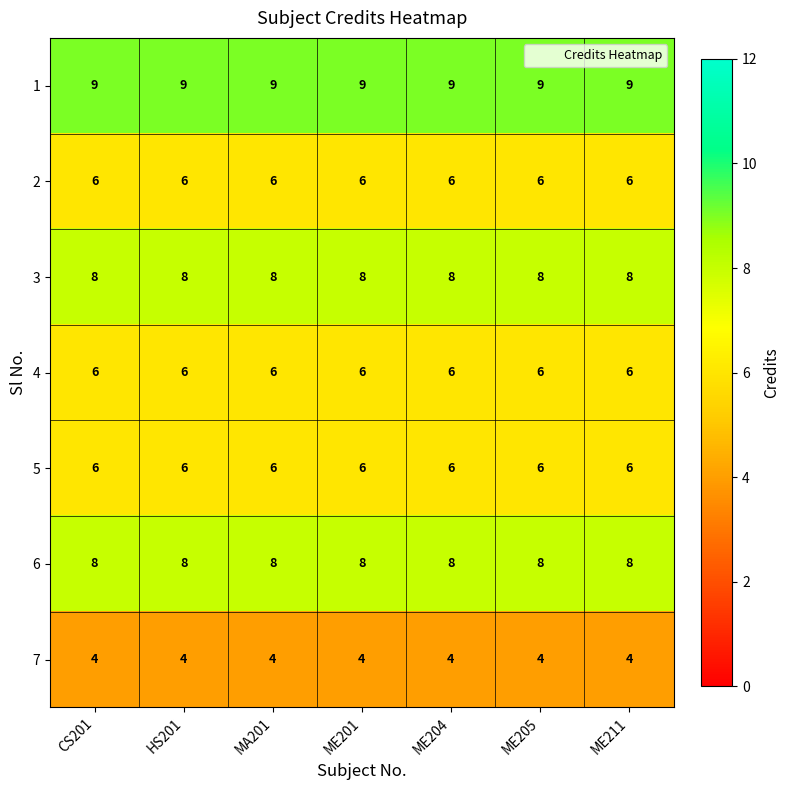

What value does the 4 series have at ME201?

6